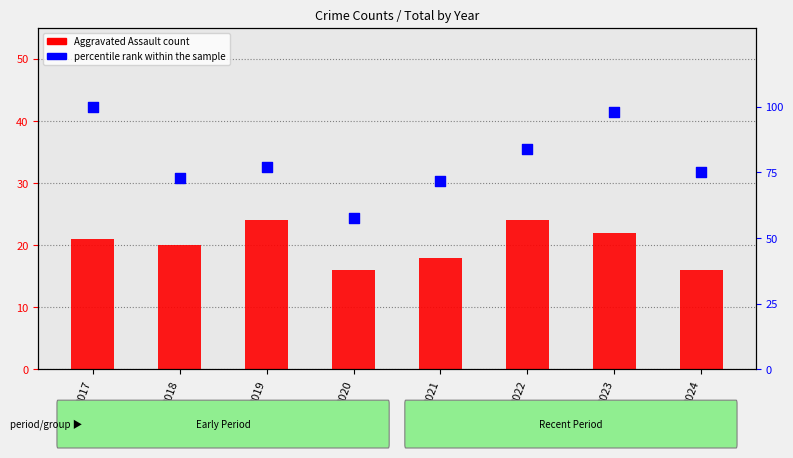

Which series has the largest Y range (max minus min)?

percentile rank within the sample